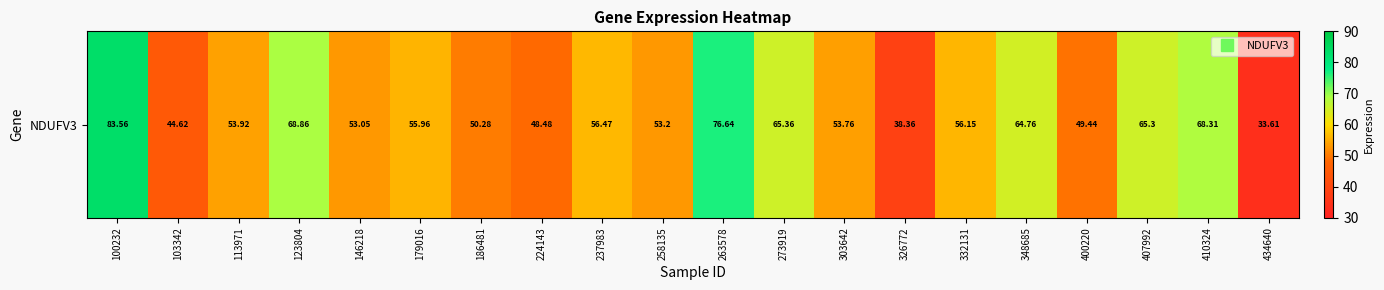

At which category does the chart reach its peak across all series?

100232